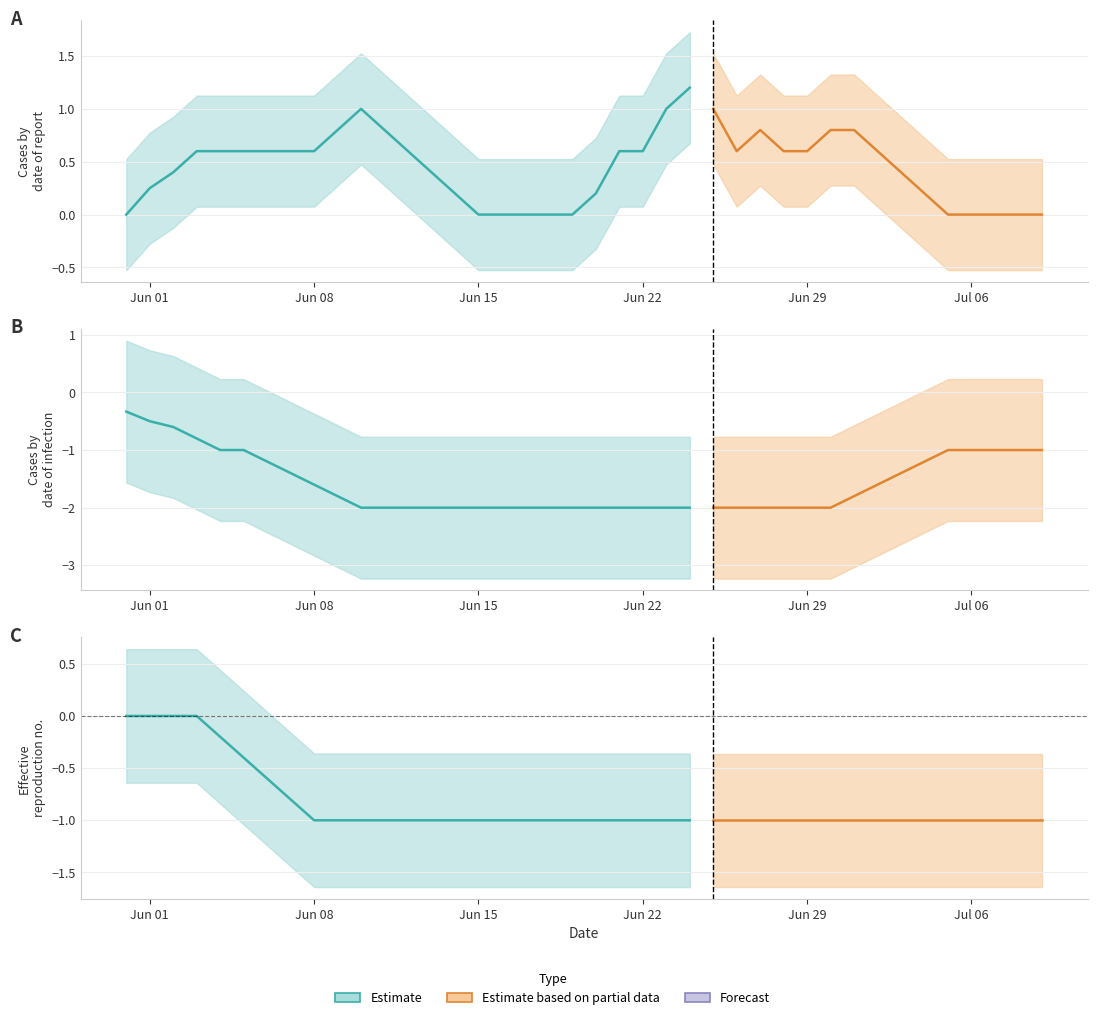

What is the value of the GR point at the 19th from the left?

-1